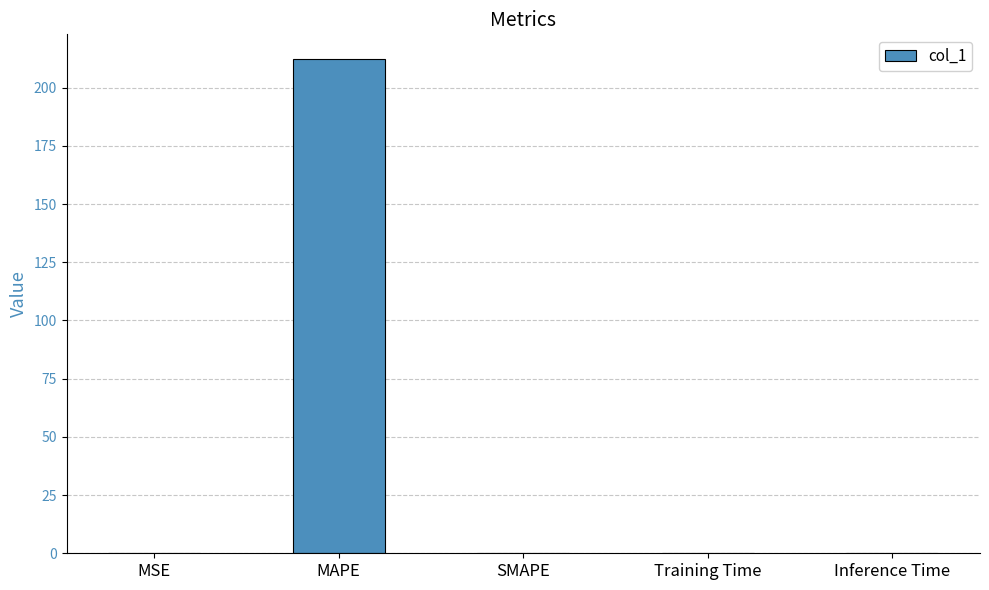

What is the maximum value shown in the chart?

212.3